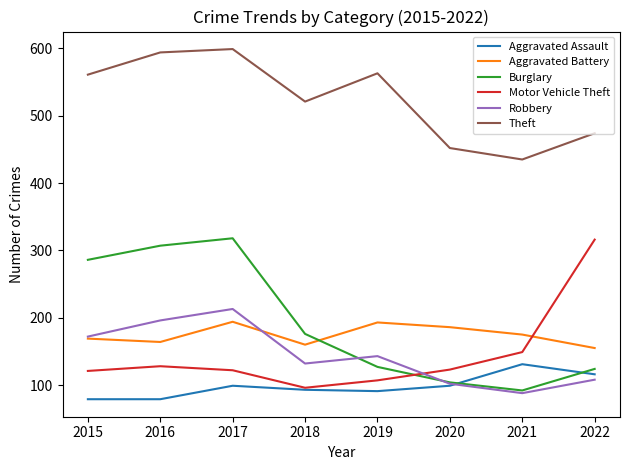

Which category has the lowest value in the Robbery series?

2021